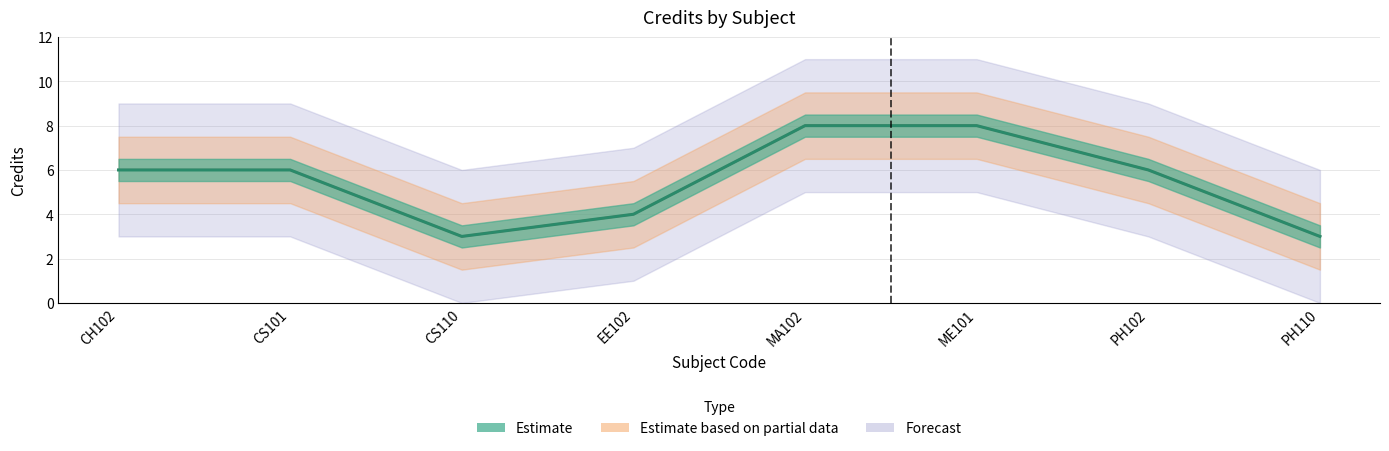

True or false: the data shows 3 at CS101.

False